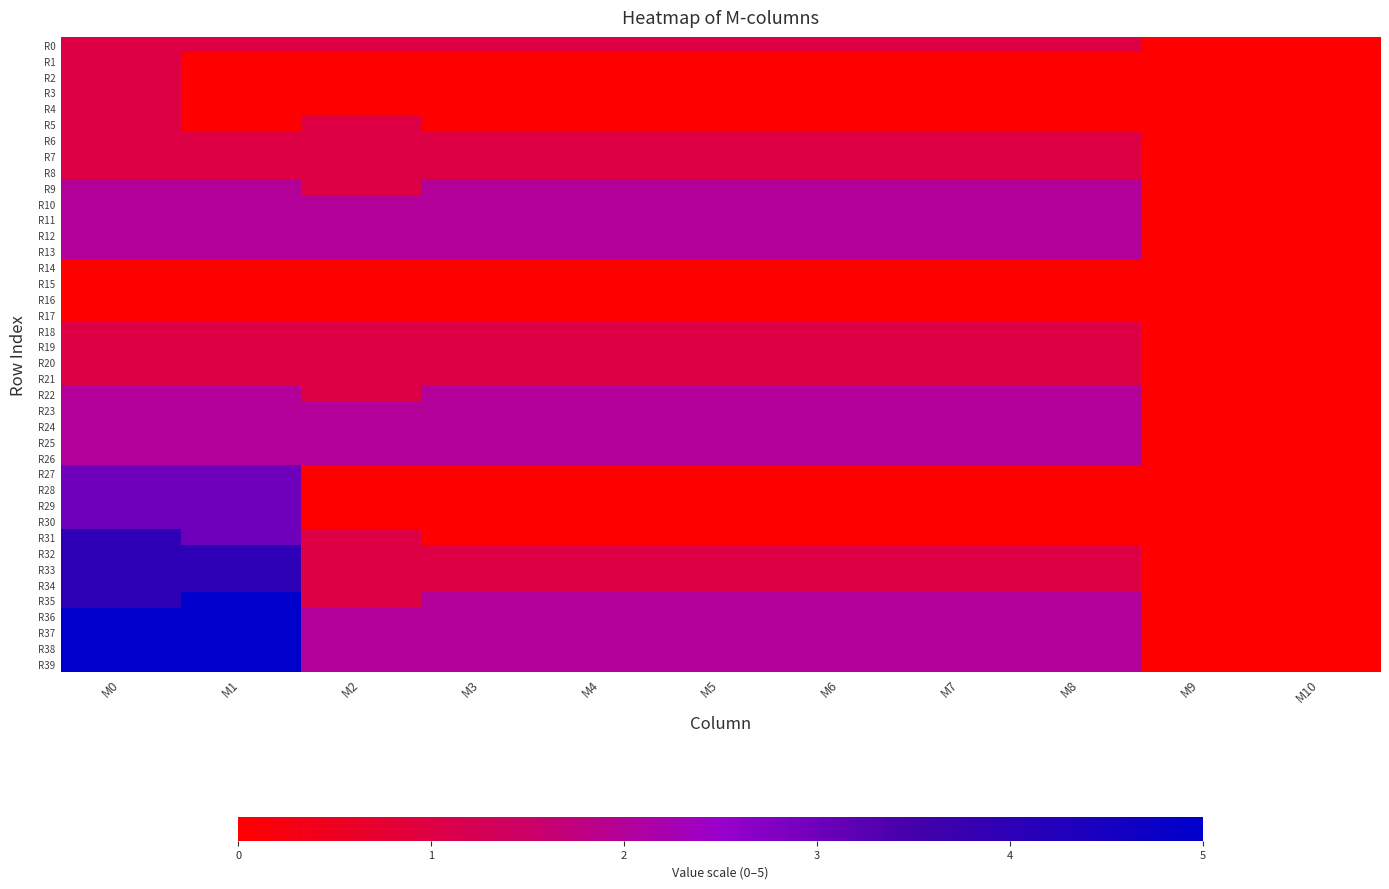

Reading left to right, transcribe all the data shown in this chart.

R0: M0=1	M1=1	M2=1	M3=1	M4=1	M5=1	M6=1	M7=1	M8=1	M9=0	M10=0
R1: M0=1	M1=0	M2=0	M3=0	M4=0	M5=0	M6=0	M7=0	M8=0	M9=0	M10=0
R2: M0=1	M1=0	M2=0	M3=0	M4=0	M5=0	M6=0	M7=0	M8=0	M9=0	M10=0
R3: M0=1	M1=0	M2=0	M3=0	M4=0	M5=0	M6=0	M7=0	M8=0	M9=0	M10=0
R4: M0=1	M1=0	M2=0	M3=0	M4=0	M5=0	M6=0	M7=0	M8=0	M9=0	M10=0
R5: M0=1	M1=0	M2=1	M3=0	M4=0	M5=0	M6=0	M7=0	M8=0	M9=0	M10=0
R6: M0=1	M1=1	M2=1	M3=1	M4=1	M5=1	M6=1	M7=1	M8=1	M9=0	M10=0
R7: M0=1	M1=1	M2=1	M3=1	M4=1	M5=1	M6=1	M7=1	M8=1	M9=0	M10=0
R8: M0=1	M1=1	M2=1	M3=1	M4=1	M5=1	M6=1	M7=1	M8=1	M9=0	M10=0
R9: M0=2	M1=2	M2=1	M3=2	M4=2	M5=2	M6=2	M7=2	M8=2	M9=0	M10=0
R10: M0=2	M1=2	M2=2	M3=2	M4=2	M5=2	M6=2	M7=2	M8=2	M9=0	M10=0
R11: M0=2	M1=2	M2=2	M3=2	M4=2	M5=2	M6=2	M7=2	M8=2	M9=0	M10=0
R12: M0=2	M1=2	M2=2	M3=2	M4=2	M5=2	M6=2	M7=2	M8=2	M9=0	M10=0
R13: M0=2	M1=2	M2=2	M3=2	M4=2	M5=2	M6=2	M7=2	M8=2	M9=0	M10=0
R14: M0=0	M1=0	M2=0	M3=0	M4=0	M5=0	M6=0	M7=0	M8=0	M9=0	M10=0
R15: M0=0	M1=0	M2=0	M3=0	M4=0	M5=0	M6=0	M7=0	M8=0	M9=0	M10=0
R16: M0=0	M1=0	M2=0	M3=0	M4=0	M5=0	M6=0	M7=0	M8=0	M9=0	M10=0
R17: M0=0	M1=0	M2=0	M3=0	M4=0	M5=0	M6=0	M7=0	M8=0	M9=0	M10=0
R18: M0=1	M1=1	M2=1	M3=1	M4=1	M5=1	M6=1	M7=1	M8=1	M9=0	M10=0
R19: M0=1	M1=1	M2=1	M3=1	M4=1	M5=1	M6=1	M7=1	M8=1	M9=0	M10=0
R20: M0=1	M1=1	M2=1	M3=1	M4=1	M5=1	M6=1	M7=1	M8=1	M9=0	M10=0
R21: M0=1	M1=1	M2=1	M3=1	M4=1	M5=1	M6=1	M7=1	M8=1	M9=0	M10=0
R22: M0=2	M1=2	M2=1	M3=2	M4=2	M5=2	M6=2	M7=2	M8=2	M9=0	M10=0
R23: M0=2	M1=2	M2=2	M3=2	M4=2	M5=2	M6=2	M7=2	M8=2	M9=0	M10=0
R24: M0=2	M1=2	M2=2	M3=2	M4=2	M5=2	M6=2	M7=2	M8=2	M9=0	M10=0
R25: M0=2	M1=2	M2=2	M3=2	M4=2	M5=2	M6=2	M7=2	M8=2	M9=0	M10=0
R26: M0=2	M1=2	M2=2	M3=2	M4=2	M5=2	M6=2	M7=2	M8=2	M9=0	M10=0
R27: M0=3	M1=3	M2=0	M3=0	M4=0	M5=0	M6=0	M7=0	M8=0	M9=0	M10=0
R28: M0=3	M1=3	M2=0	M3=0	M4=0	M5=0	M6=0	M7=0	M8=0	M9=0	M10=0
R29: M0=3	M1=3	M2=0	M3=0	M4=0	M5=0	M6=0	M7=0	M8=0	M9=0	M10=0
R30: M0=3	M1=3	M2=0	M3=0	M4=0	M5=0	M6=0	M7=0	M8=0	M9=0	M10=0
R31: M0=4	M1=3	M2=1	M3=0	M4=0	M5=0	M6=0	M7=0	M8=0	M9=0	M10=0
R32: M0=4	M1=4	M2=1	M3=1	M4=1	M5=1	M6=1	M7=1	M8=1	M9=0	M10=0
R33: M0=4	M1=4	M2=1	M3=1	M4=1	M5=1	M6=1	M7=1	M8=1	M9=0	M10=0
R34: M0=4	M1=4	M2=1	M3=1	M4=1	M5=1	M6=1	M7=1	M8=1	M9=0	M10=0
R35: M0=4	M1=5	M2=1	M3=2	M4=2	M5=2	M6=2	M7=2	M8=2	M9=0	M10=0
R36: M0=5	M1=5	M2=2	M3=2	M4=2	M5=2	M6=2	M7=2	M8=2	M9=0	M10=0
R37: M0=5	M1=5	M2=2	M3=2	M4=2	M5=2	M6=2	M7=2	M8=2	M9=0	M10=0
R38: M0=5	M1=5	M2=2	M3=2	M4=2	M5=2	M6=2	M7=2	M8=2	M9=0	M10=0
R39: M0=5	M1=5	M2=2	M3=2	M4=2	M5=2	M6=2	M7=2	M8=2	M9=0	M10=0